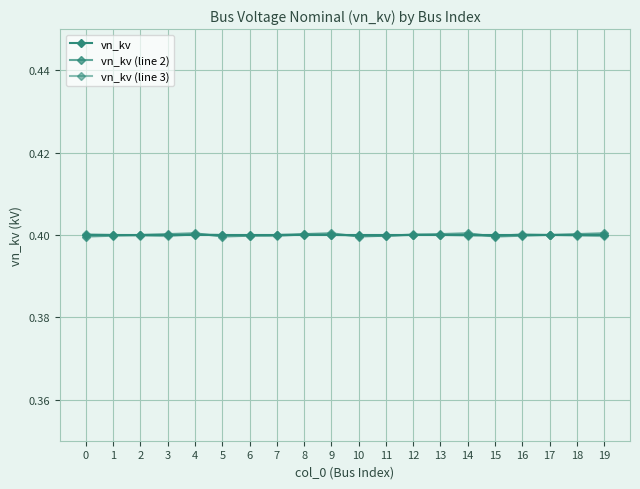

Count the number of categories in the chart.

20